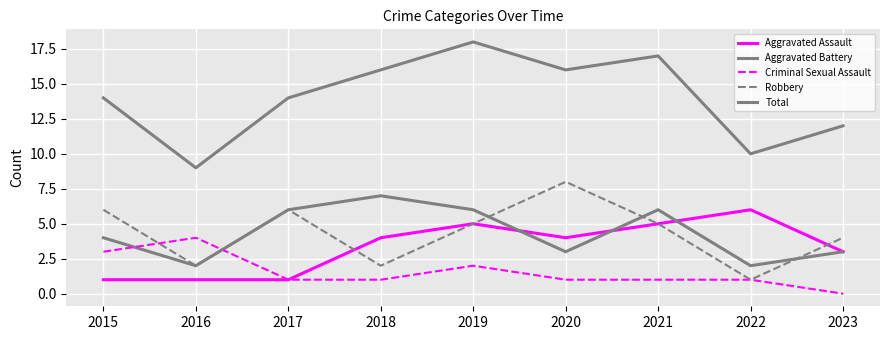

How many lines are shown in the chart?

5